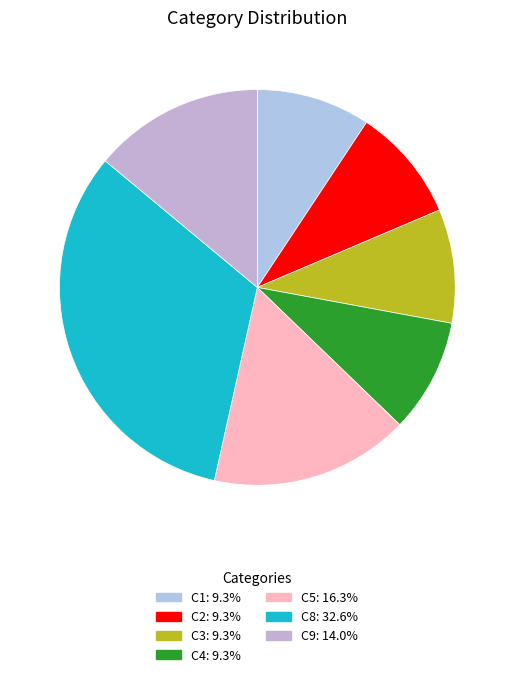

Does C9 represent more than half of the total?

No